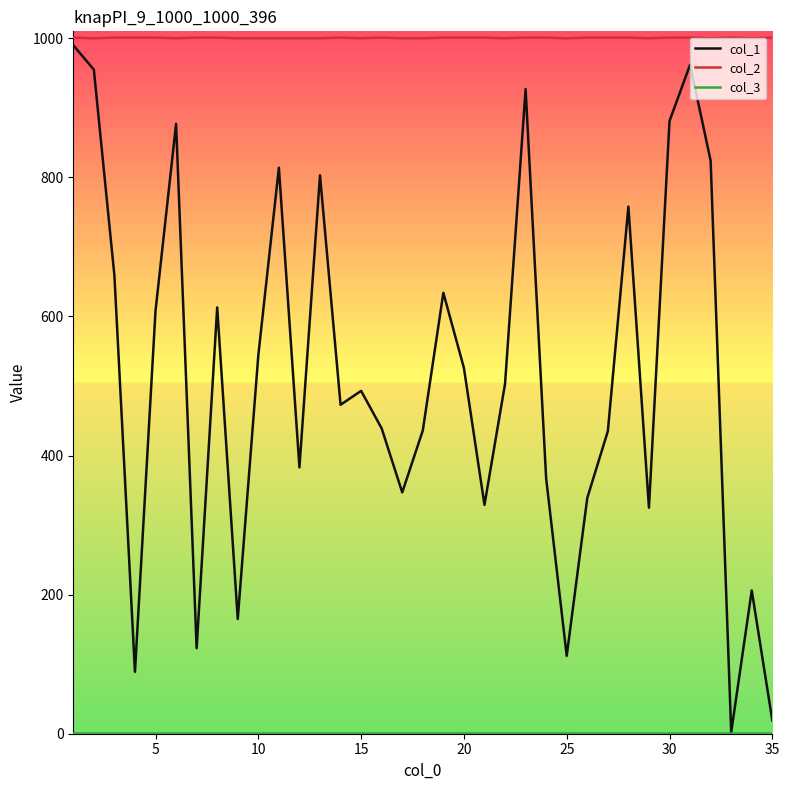

True or false: col_2 and col_1 intersect in this chart.

False